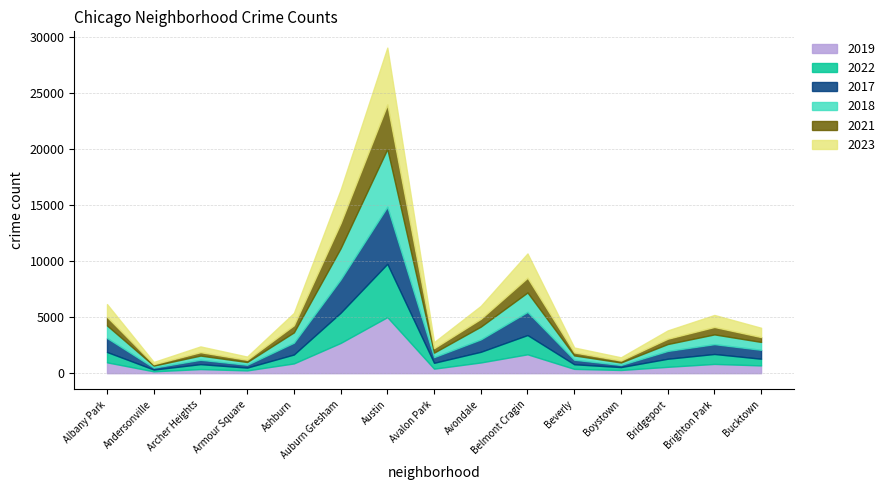

Does the chart display data point markers on the line(s)?

No